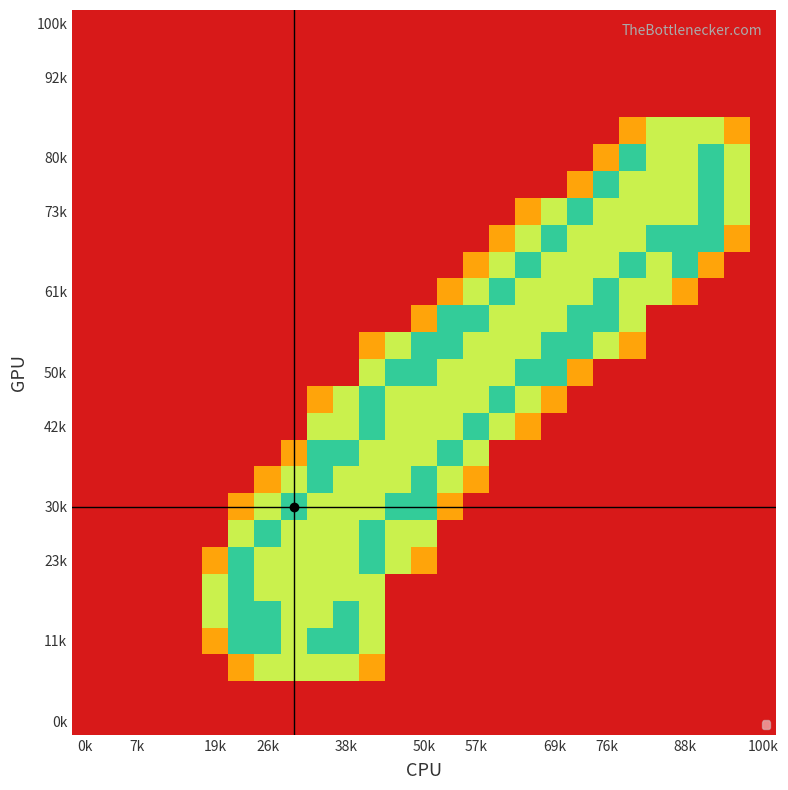

At which category does the chart reach its peak across all series?

21